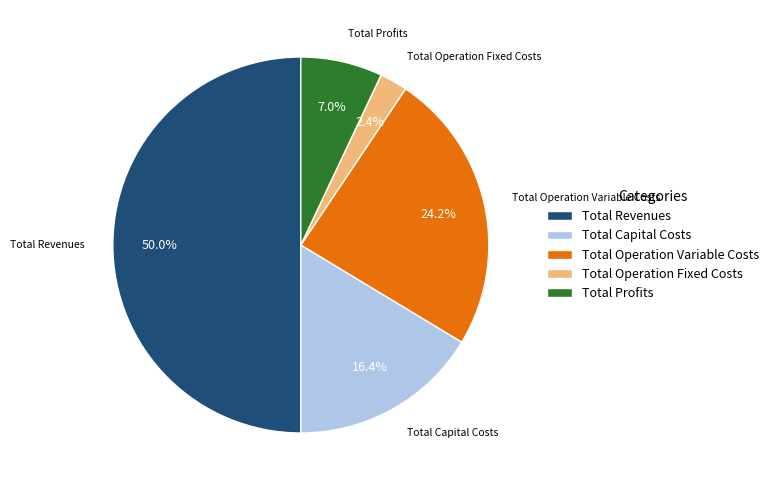

Count the number of slices in the pie.

5